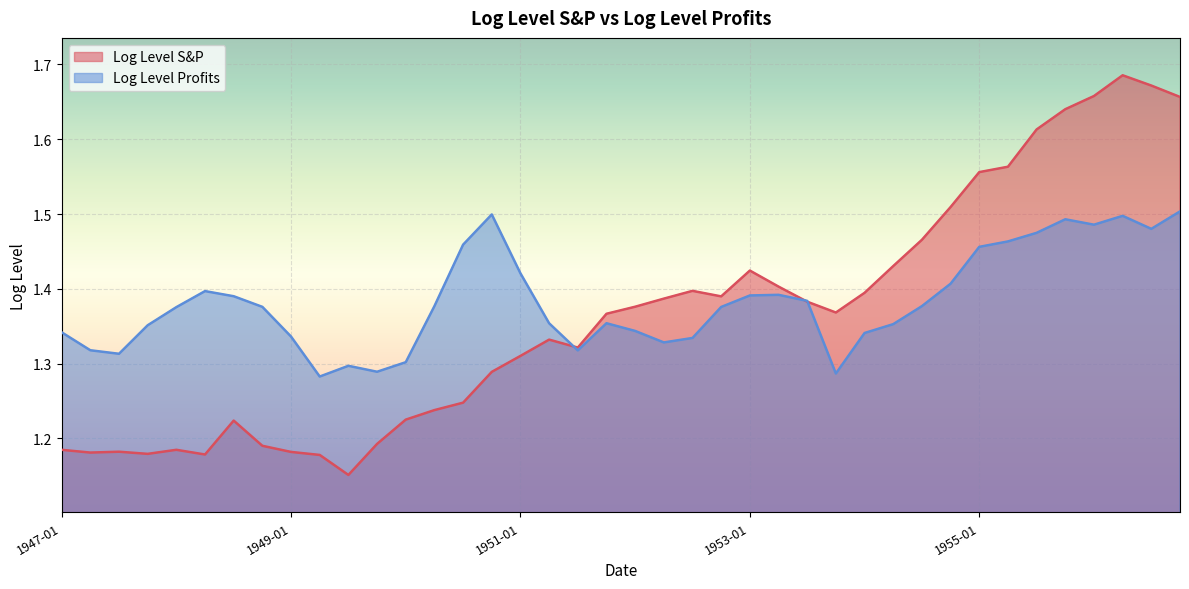

What is the greatest value displayed?

1.7